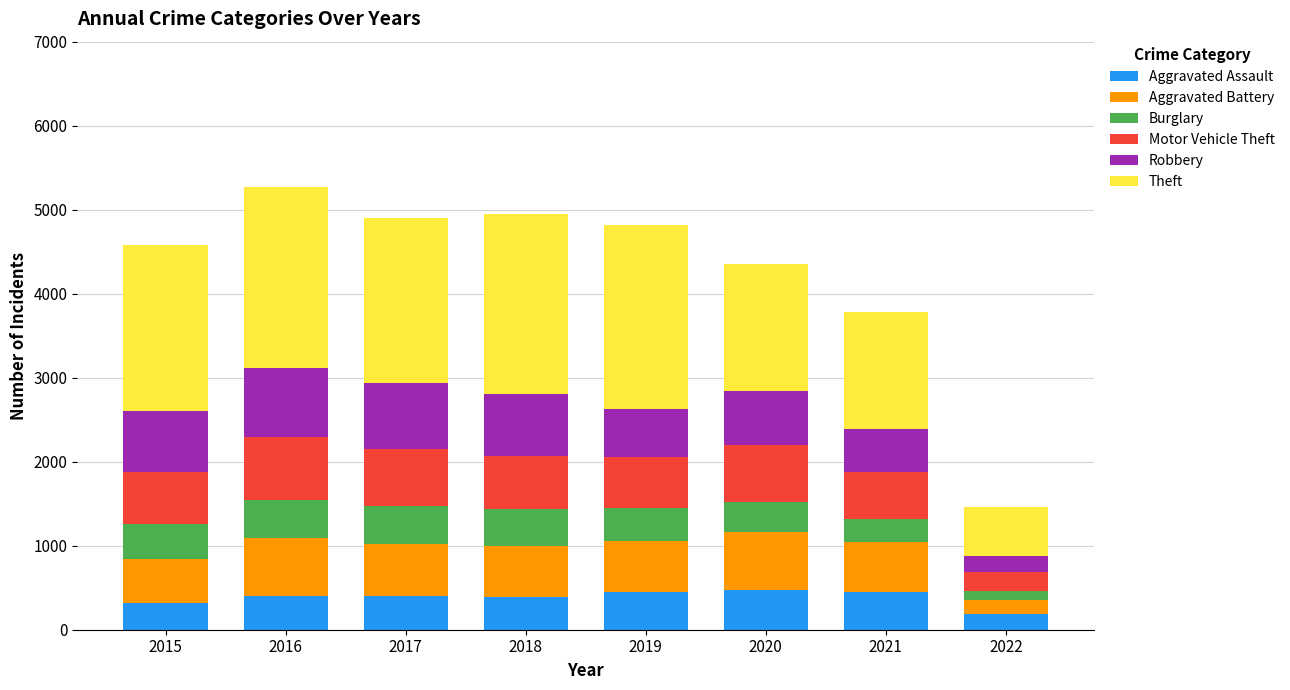

What is the highest value of the Aggravated Assault series?

468